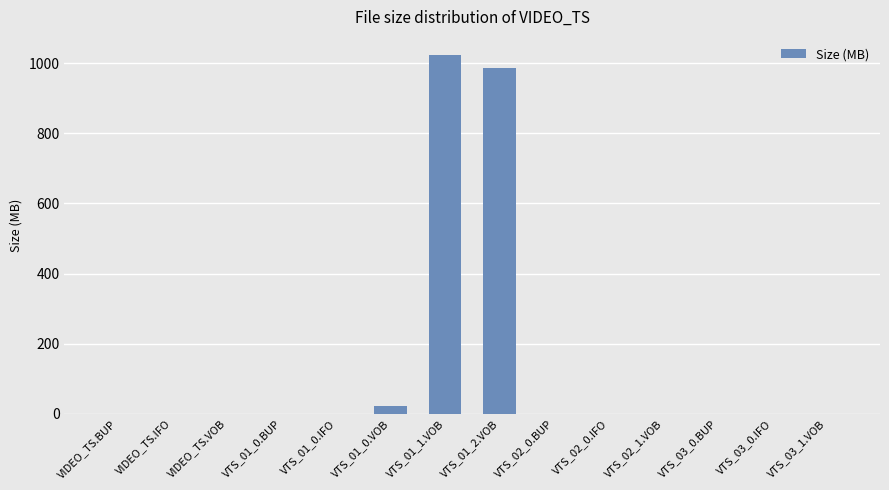

What is the average value?

145.2